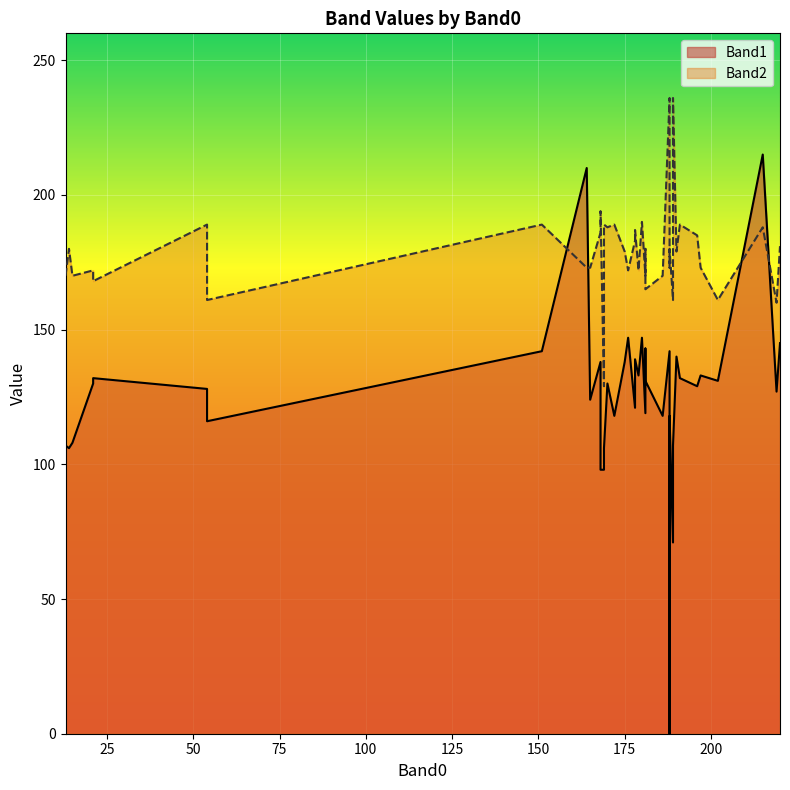

Which category has the highest value in the Band2 series?

188